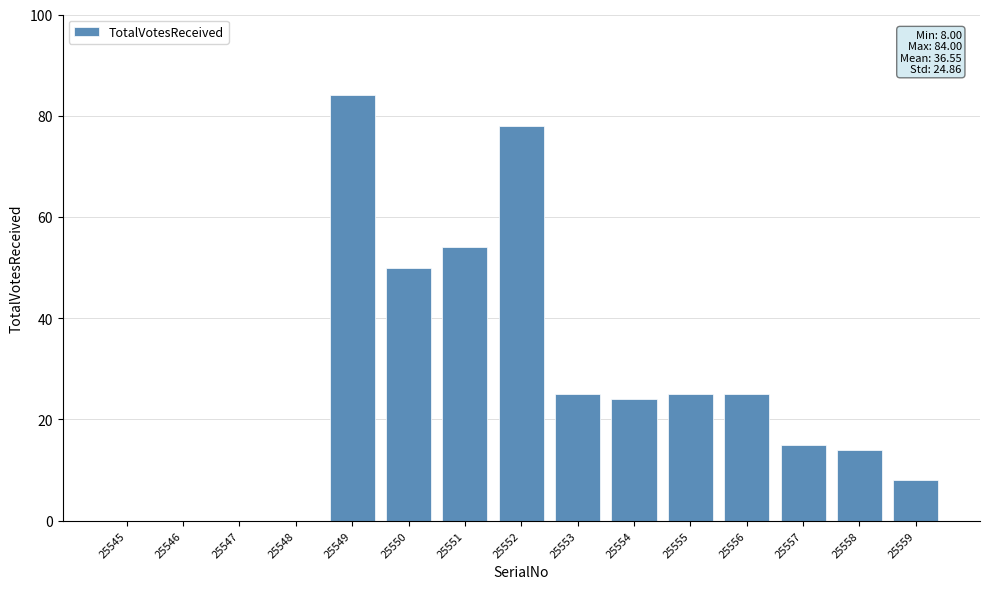

Are the bars horizontal?

No